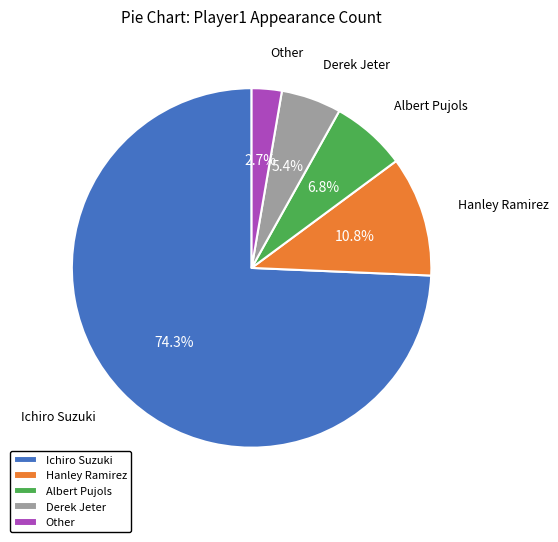

What is the total percentage of Derek Jeter and Other?

8.1%